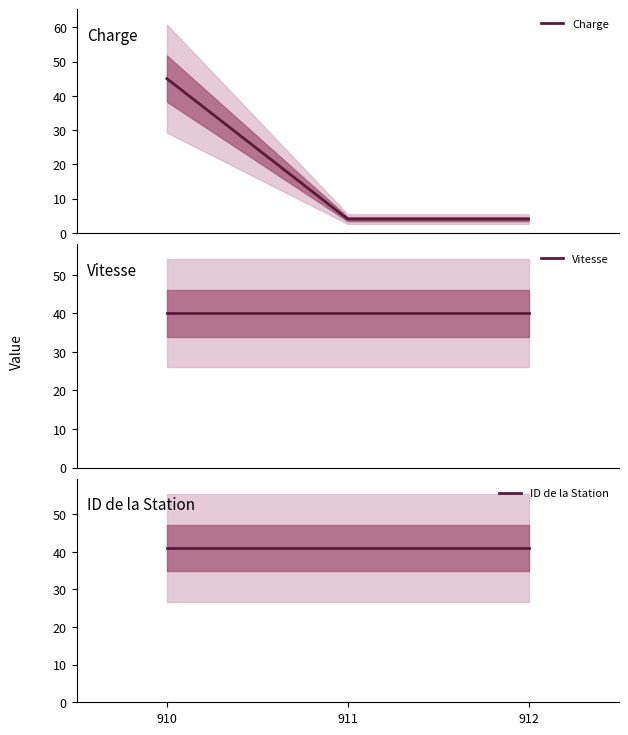

Which has a higher value, 910 or 912?

910